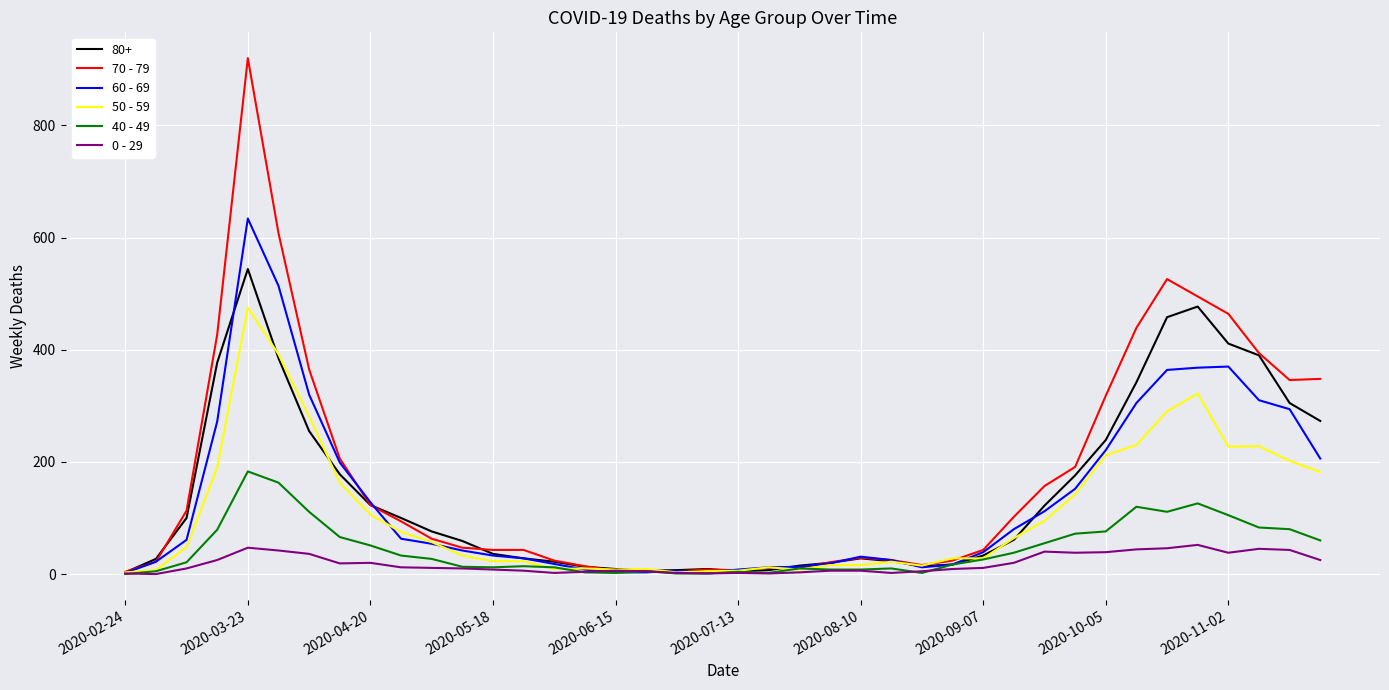

Which series has the widest spread of values?

70 - 79